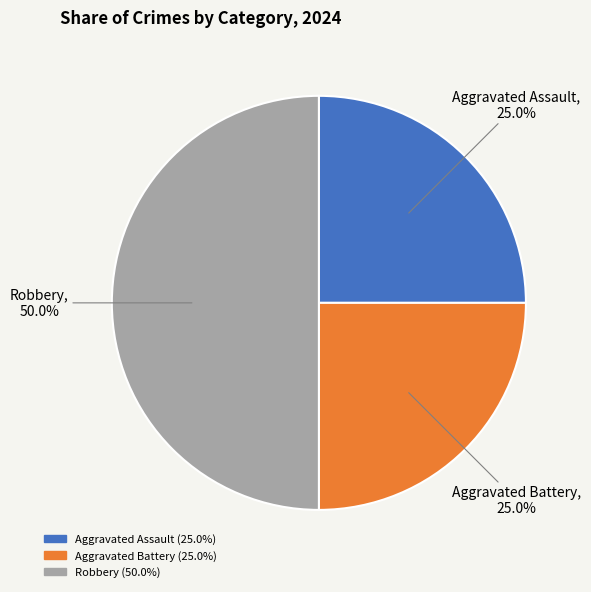

Combined, do Aggravated Assault and Robbery account for over 50%?

Yes